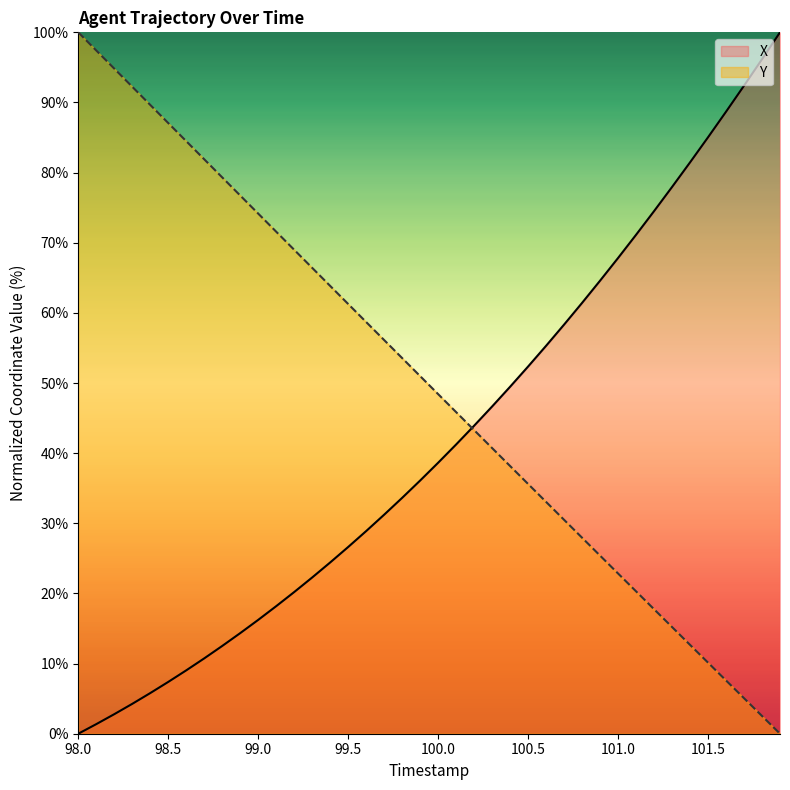

How many values in Y are above zero?

39